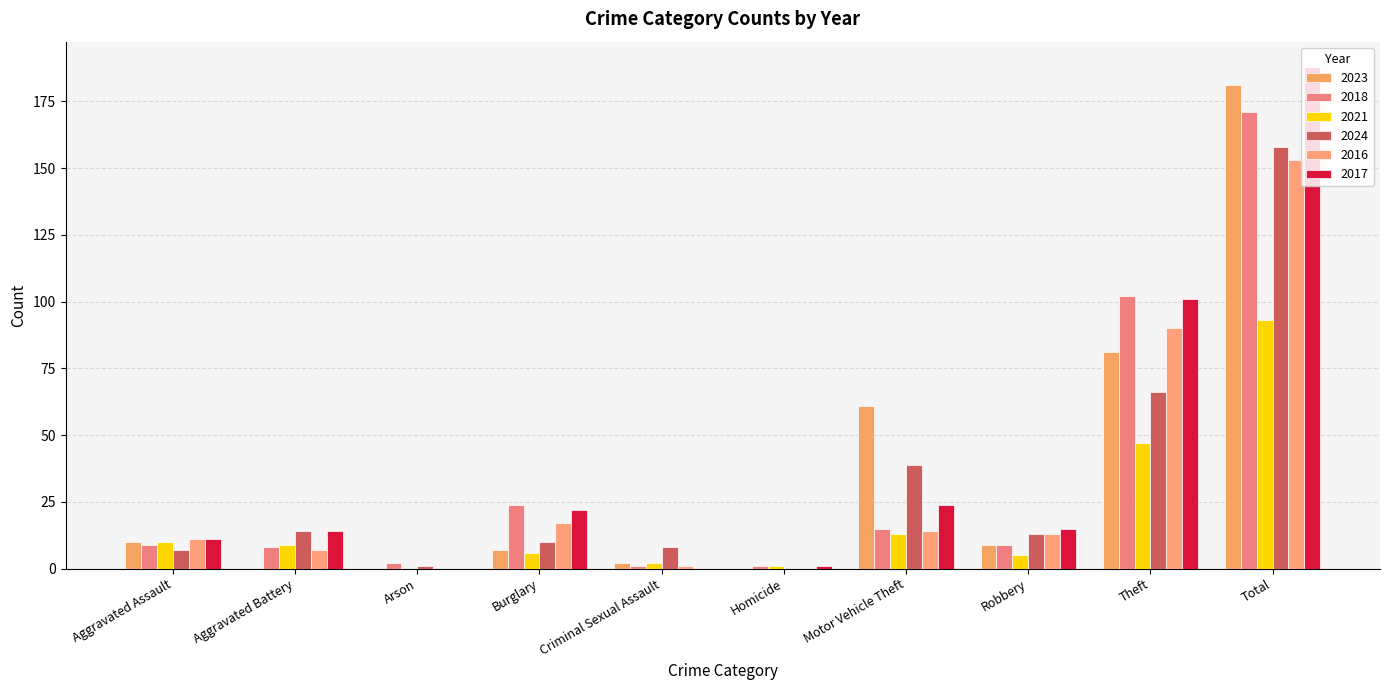

Is it true that 2016 equals 43 at Theft?

False